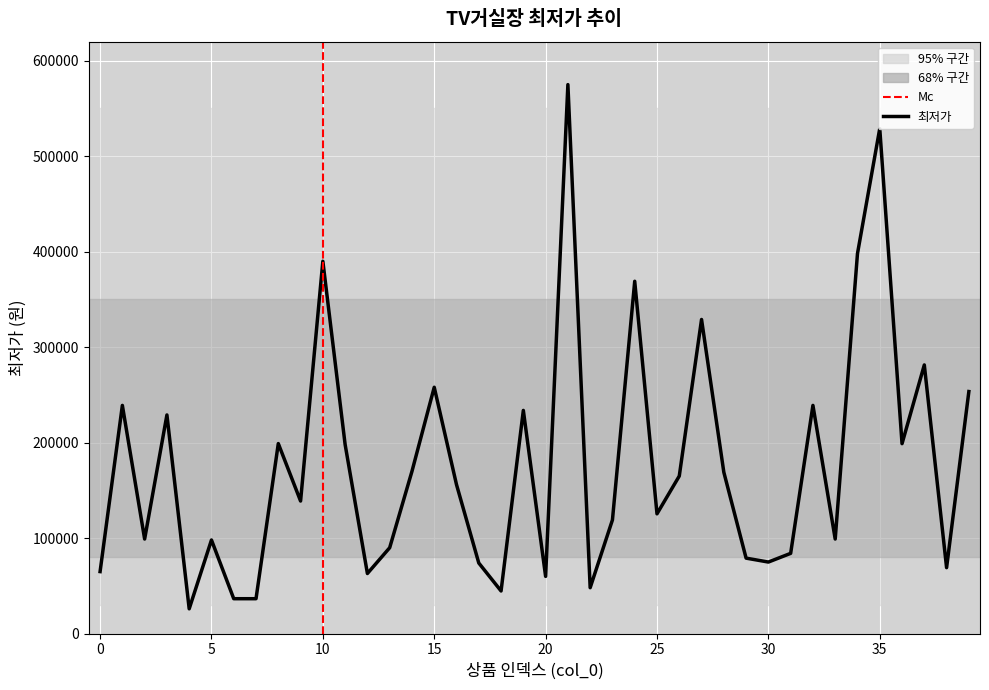

The value at 34 is 398000. True or false?

True